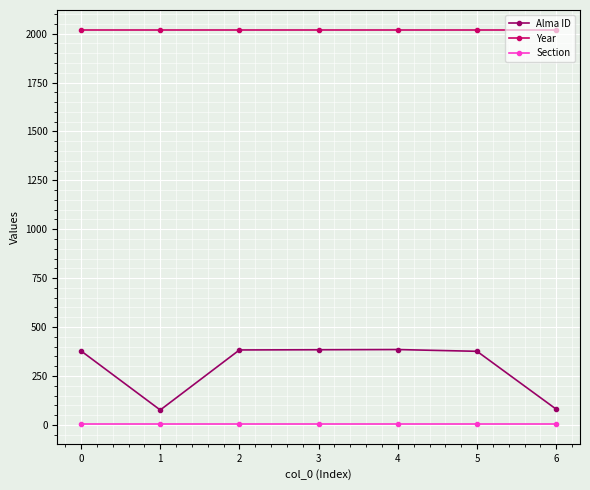

Which series has the largest range (max minus min)?

Alma ID